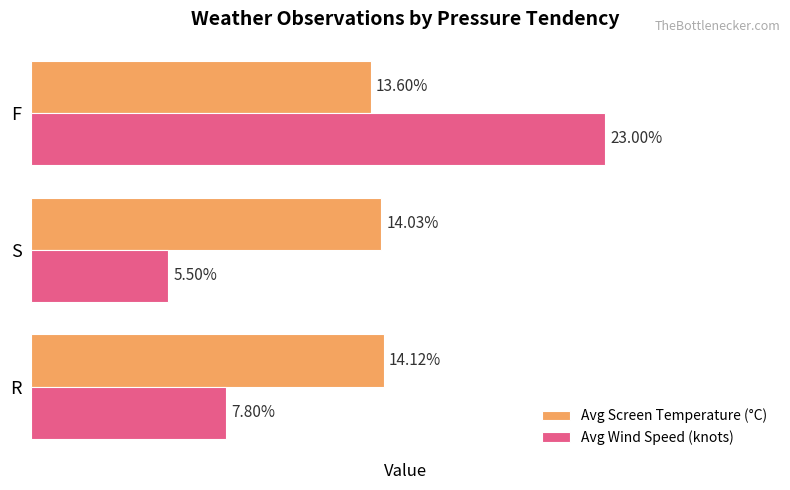

Which category has the highest value across all series?

F